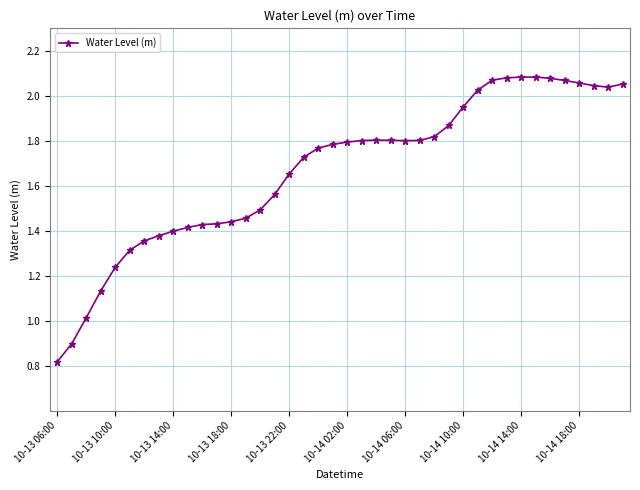

What is the sum of all values?

66.8